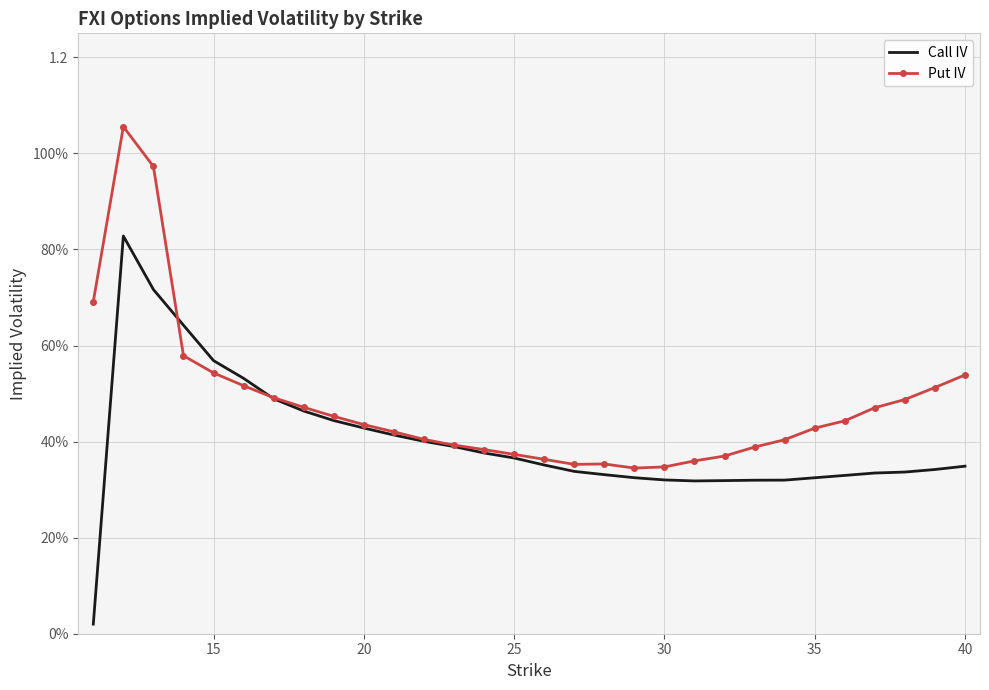

At how many categories does at least one series exceed 0?

30